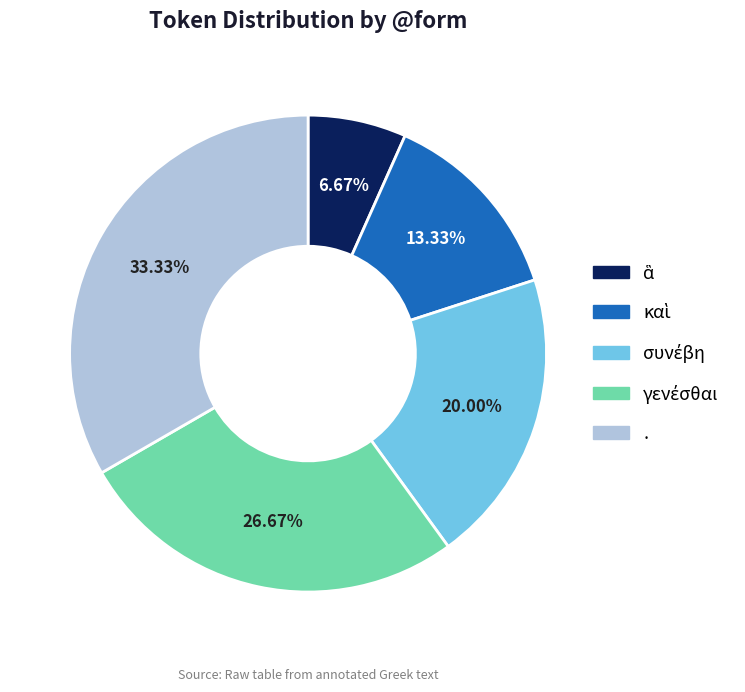

What is the largest slice in the pie chart?

.